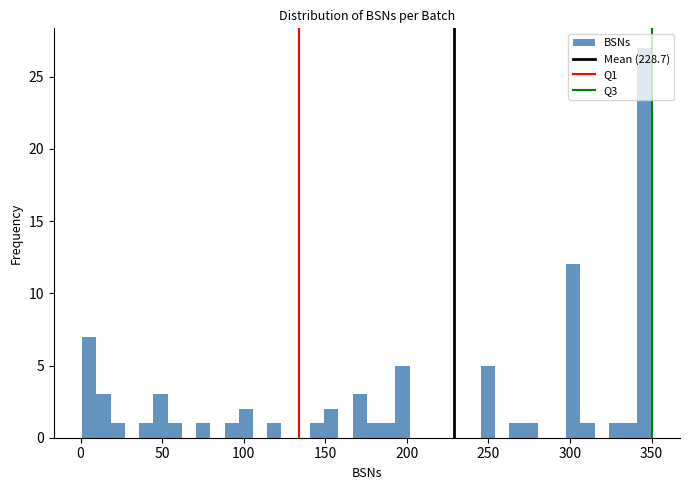

Read against the x-axis, roughly where is the centre of the tallest bar?

345